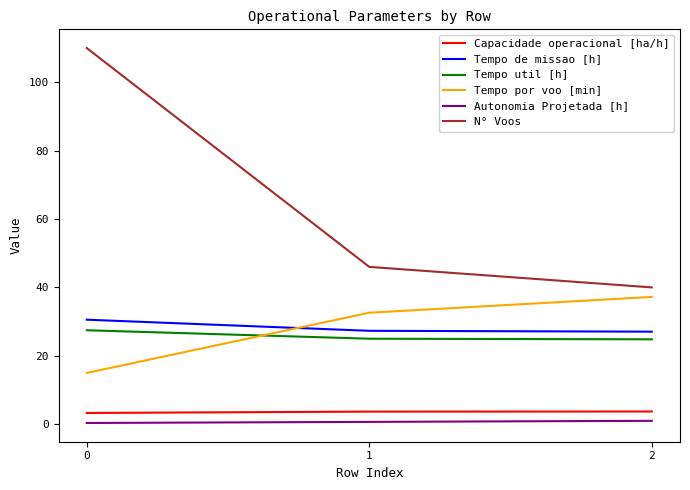

Which series has the largest total across all categories?

N° Voos